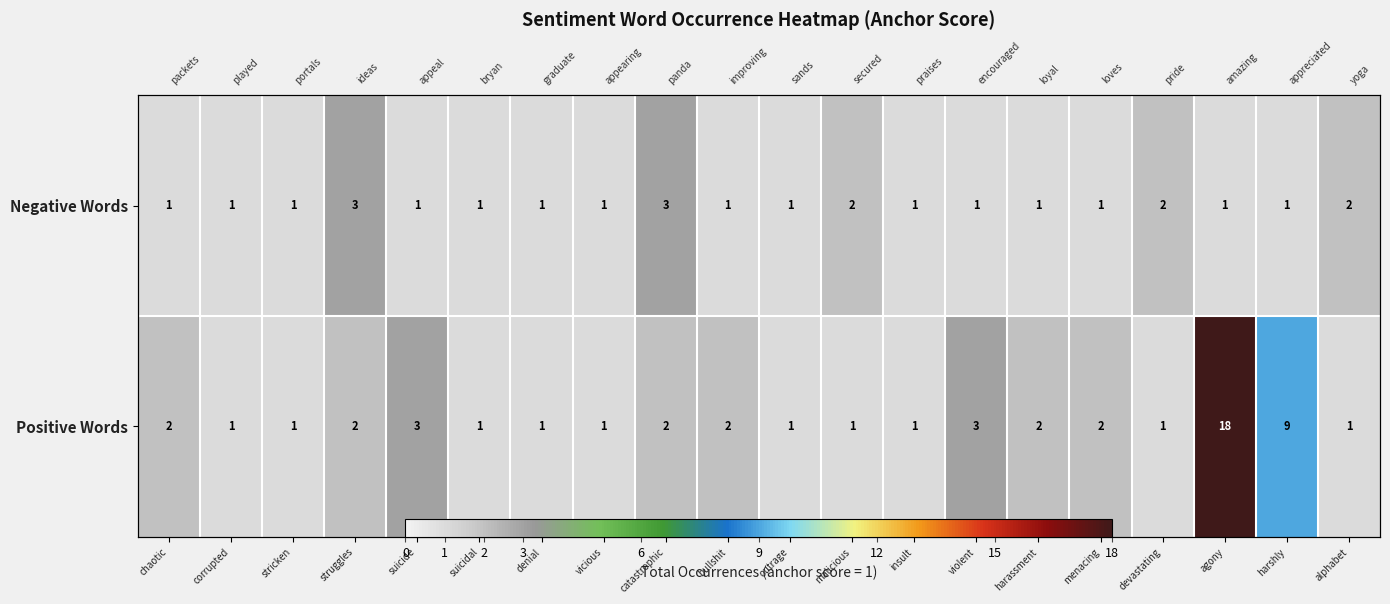

At which category is the sum across all series the highest?

agony